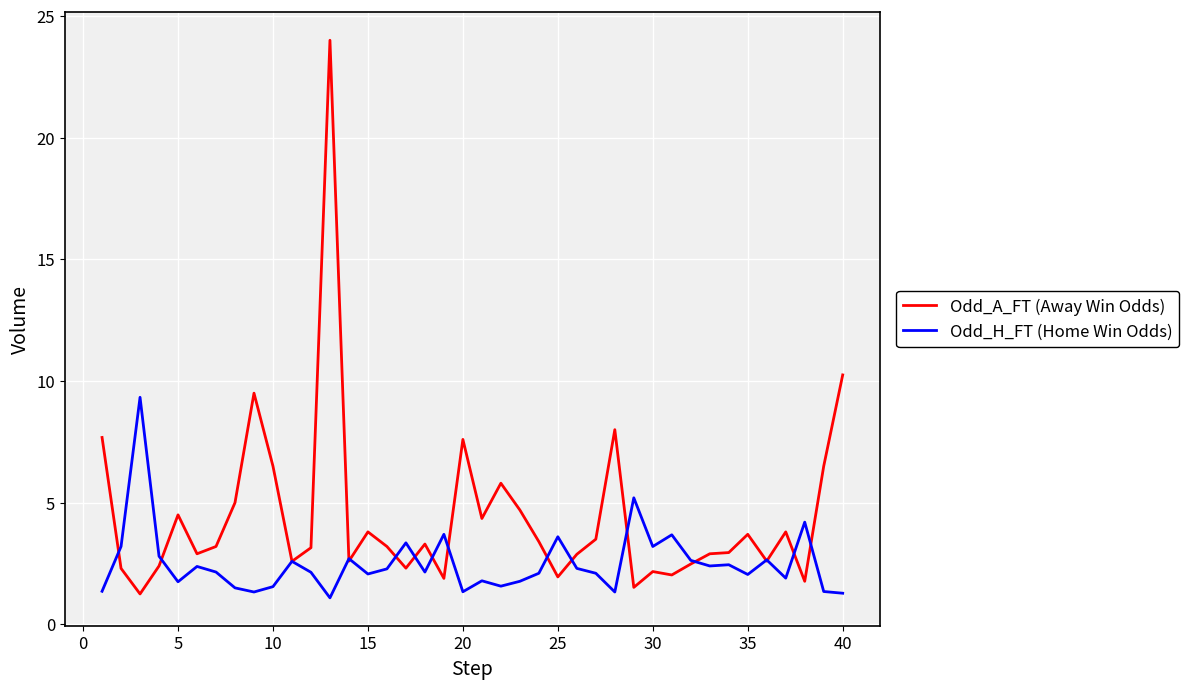

Which series has the largest range (max minus min)?

Odd_A_FT (Away Win Odds)